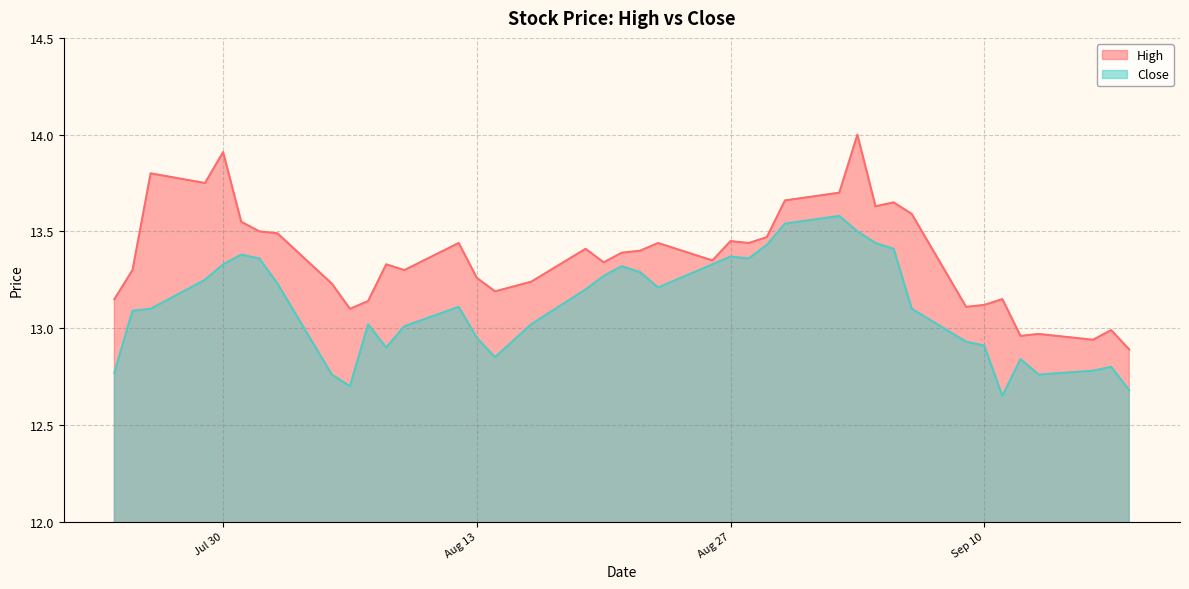

Rank the series by their maximum value, from lowest to highest.

Close, High